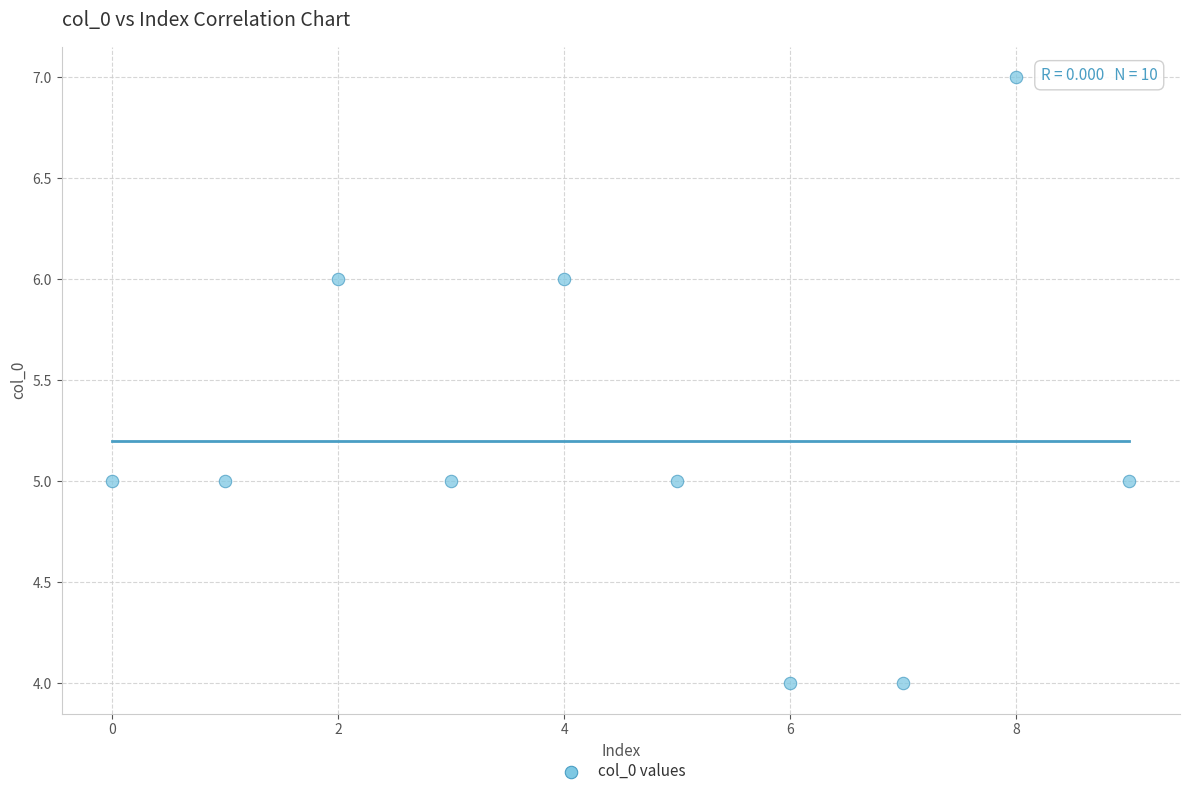

What is the range of Y values (max minus min)?

3